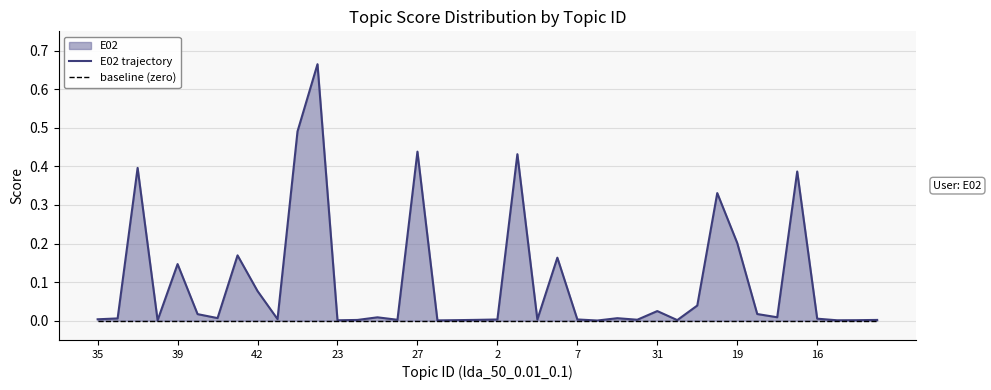

At which category does the chart reach its peak across all series?

11